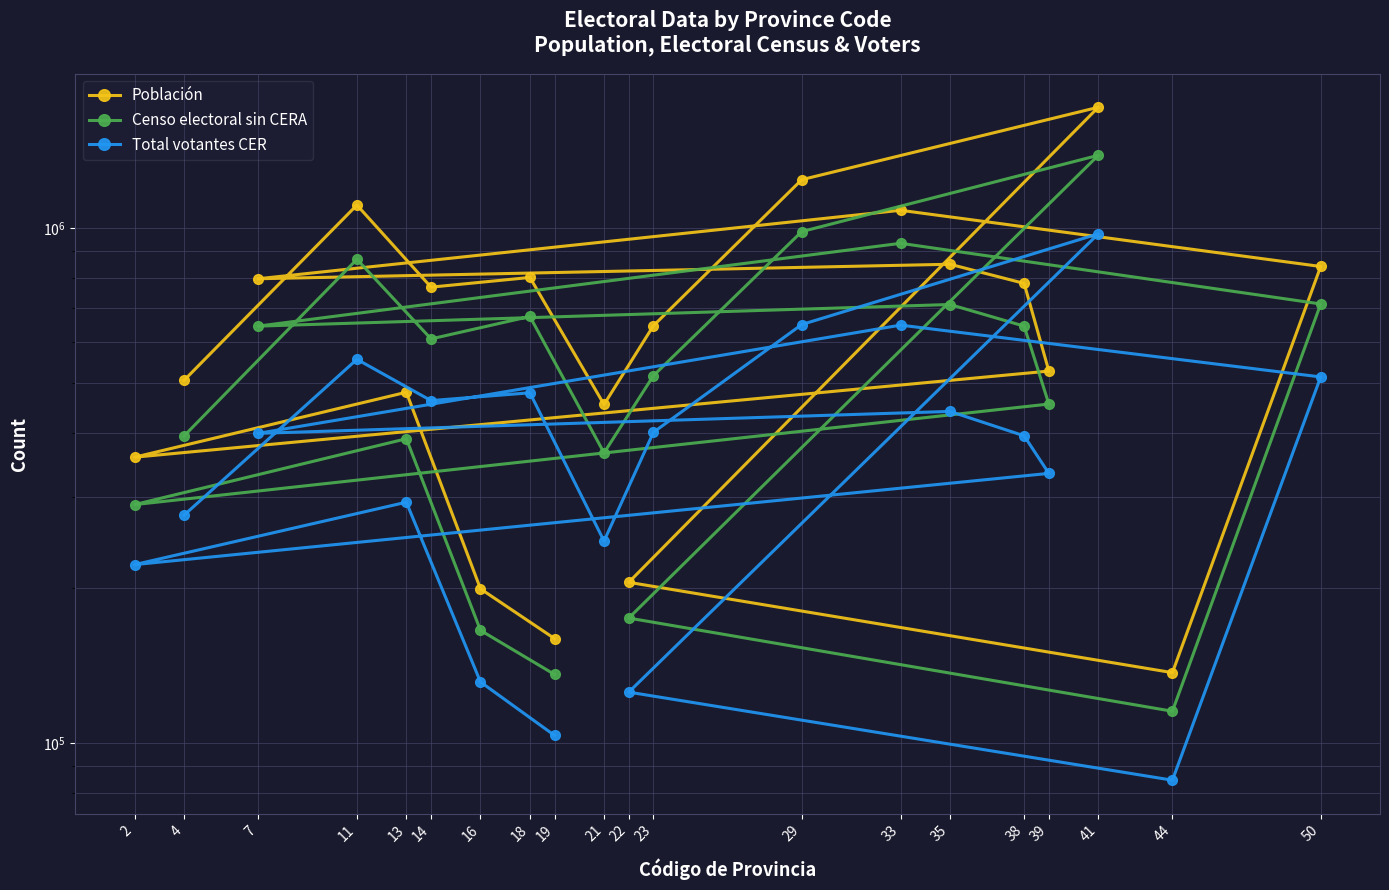

True or false: Total votantes CER and Población intersect in this chart.

False